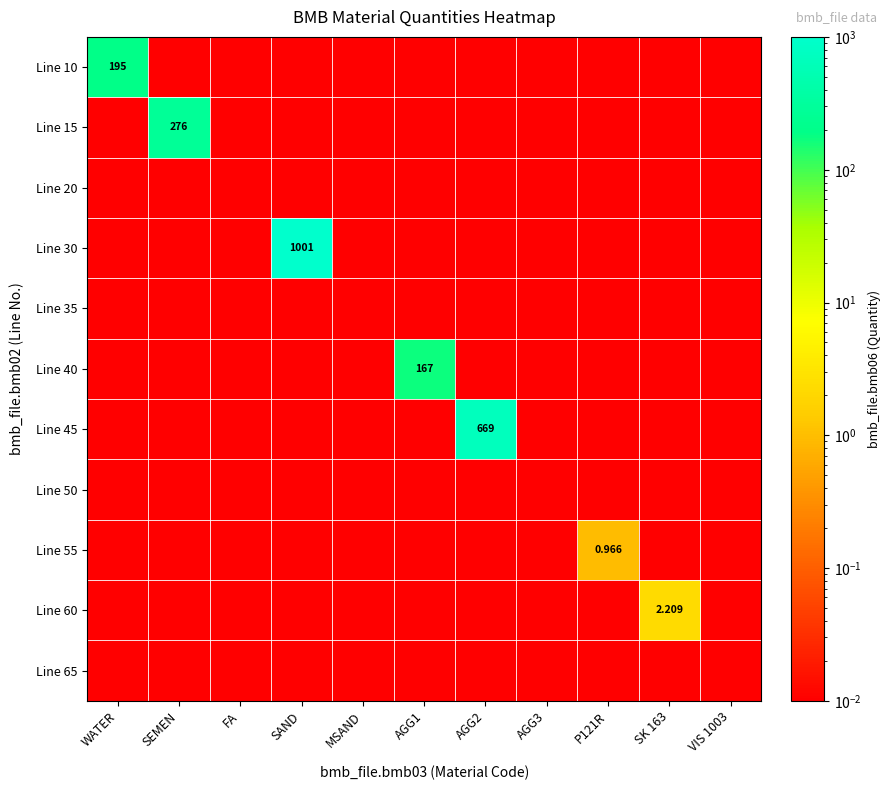

At how many categories does at least one series exceed 317?

2